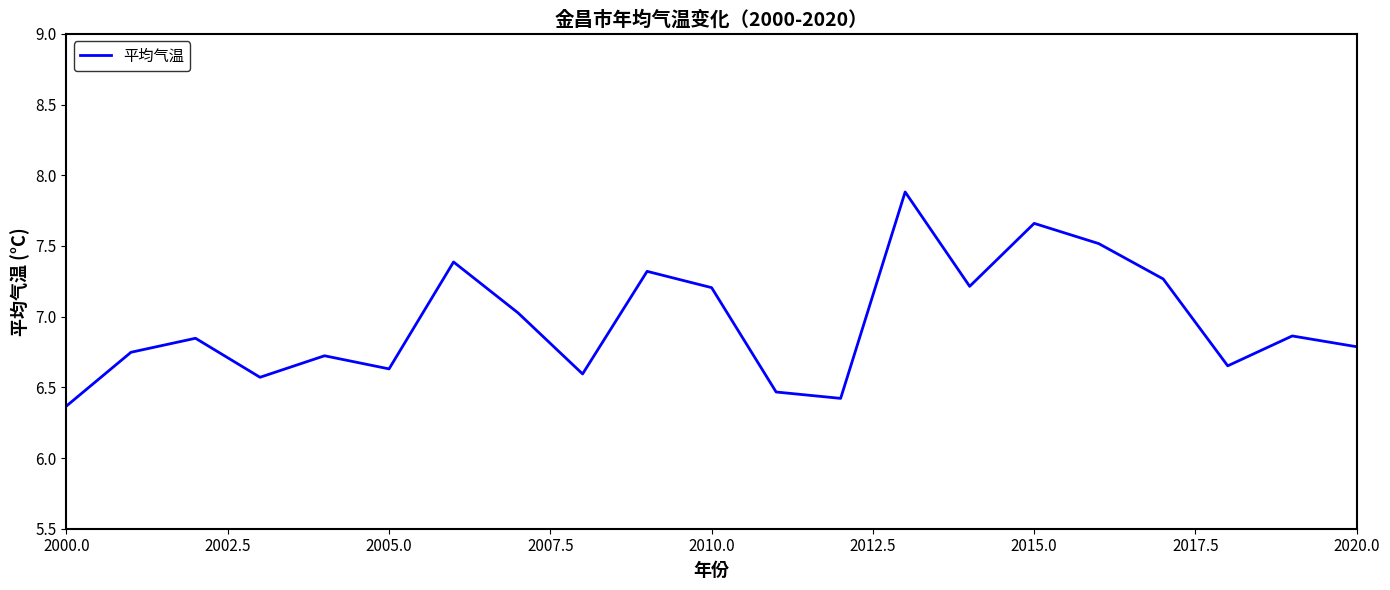

What is the difference between the maximum and minimum values?

1.5